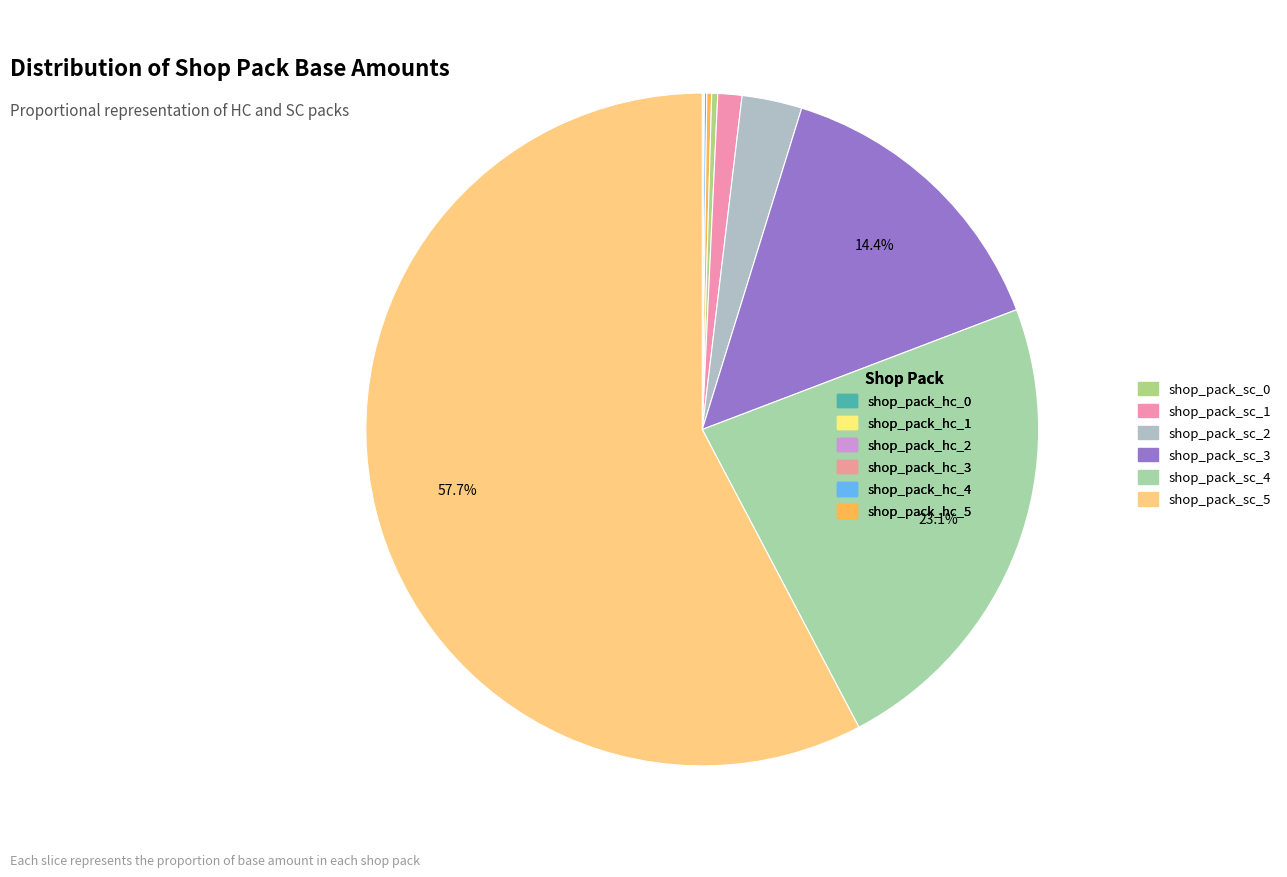

Which slice is the largest?

shop_pack_sc_5